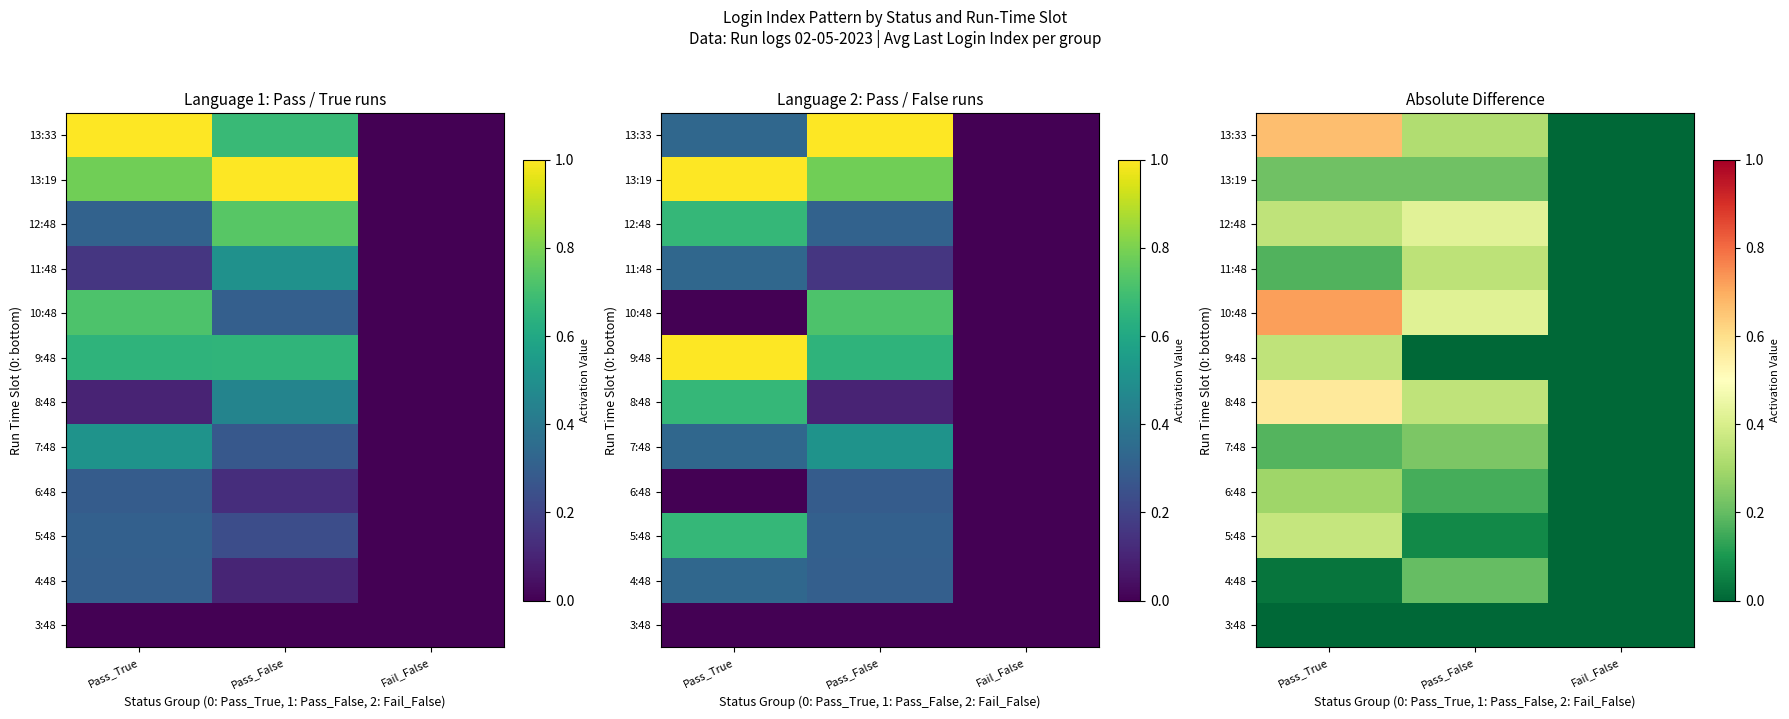

Which category has the highest value in the 13:33 series?

Pass_True